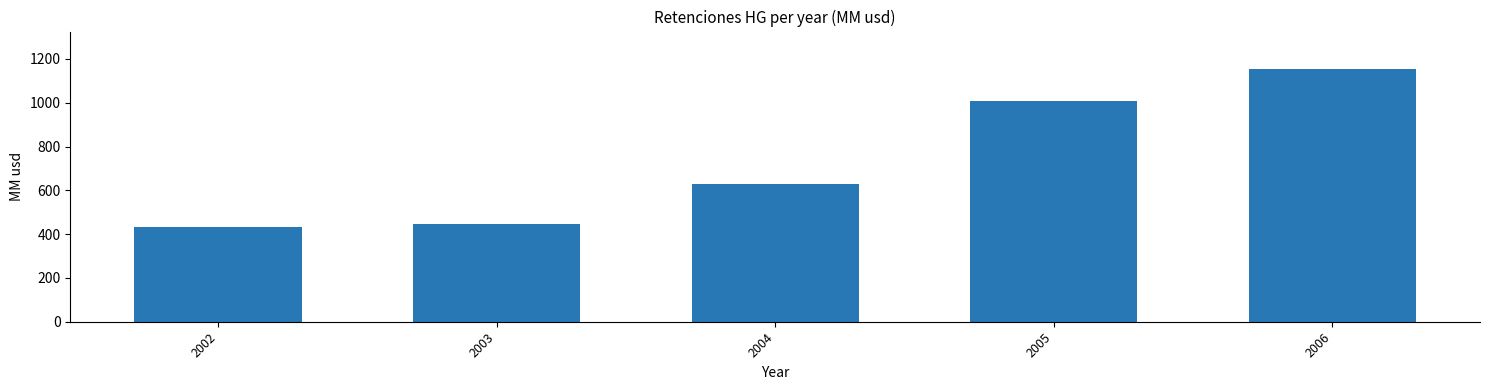

Reading left to right, what are all the values shown in this chart?

431	447	629	1007	1152